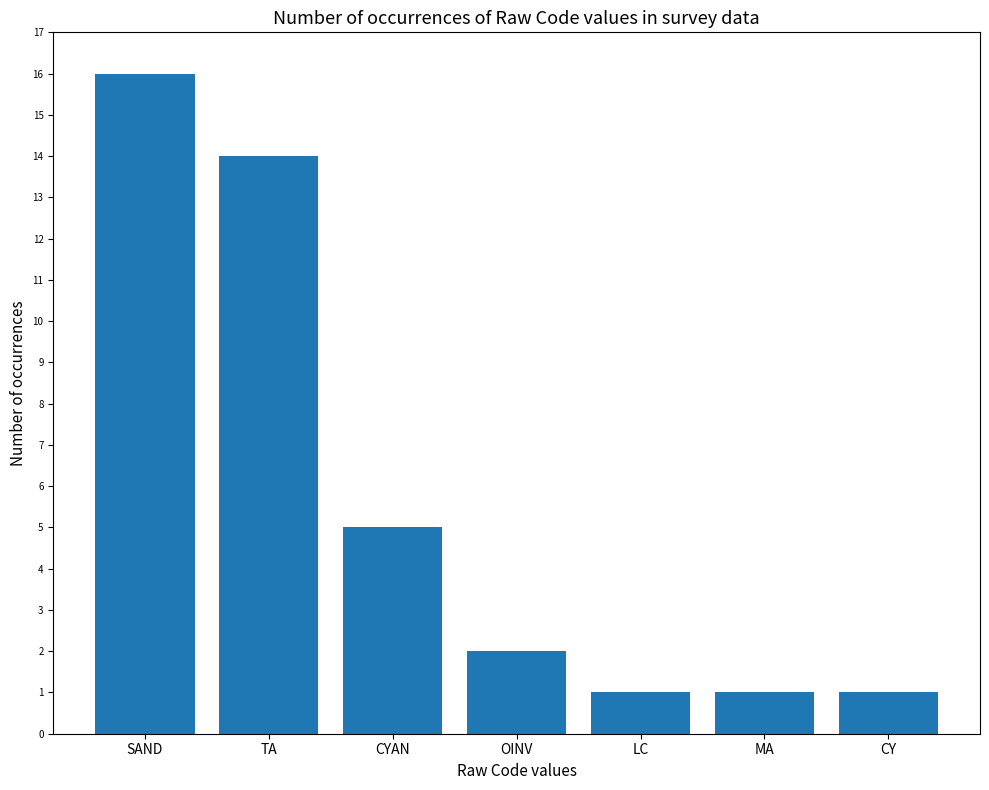

True or false: the data shows 0 at CY.

False